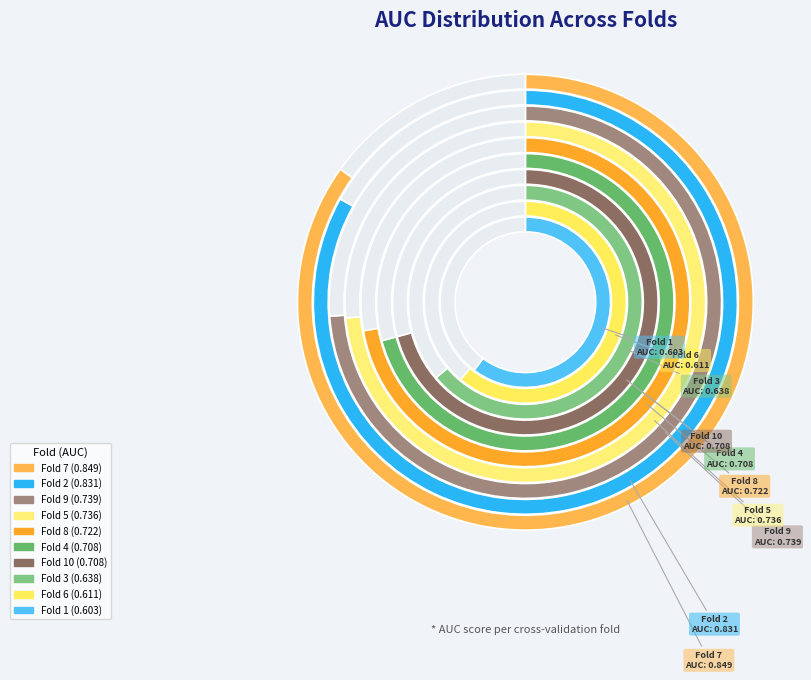

Combined, do Fold 8 and Fold 9 account for over 50%?

No